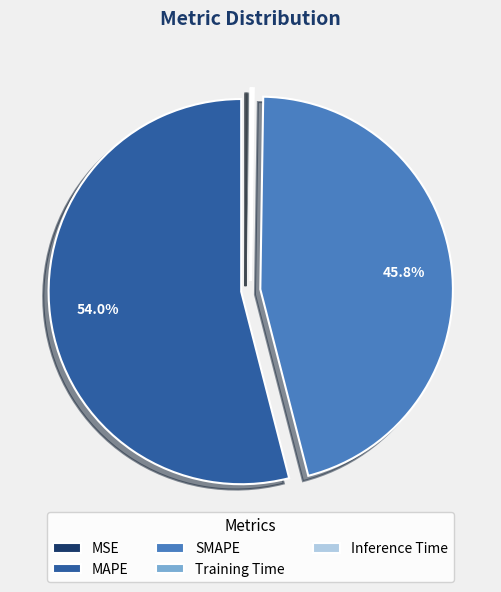

What is the largest slice in the pie chart?

MAPE